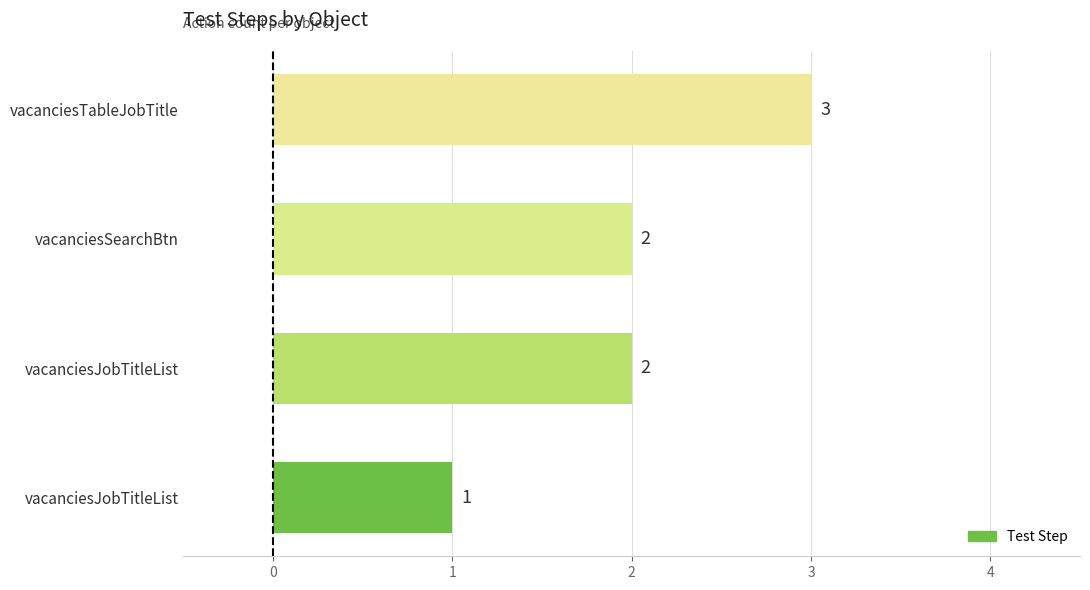

What is the sum of all values?

8